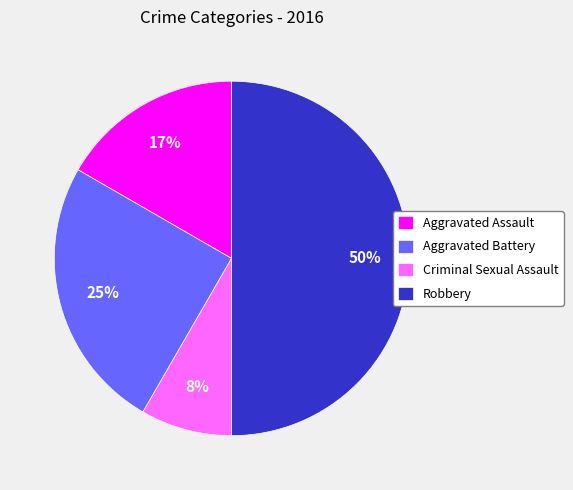

Rank the categories by value from highest to lowest.

Robbery, Aggravated Battery, Aggravated Assault, Criminal Sexual Assault